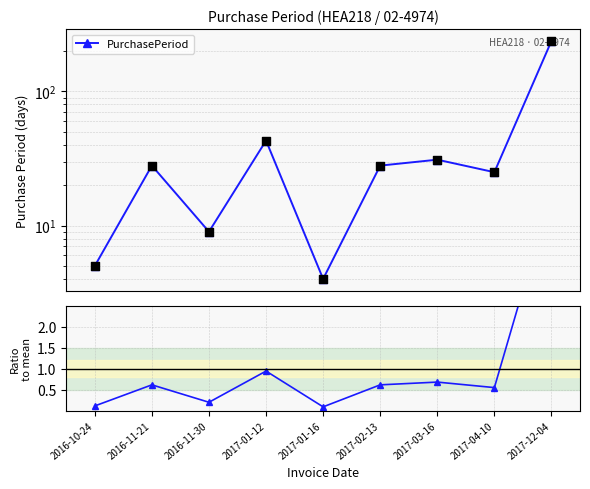

Is the value of PurchasePeriod at 2017-01-12 greater than the value of Ratio to mean at 2016-10-24?

Yes